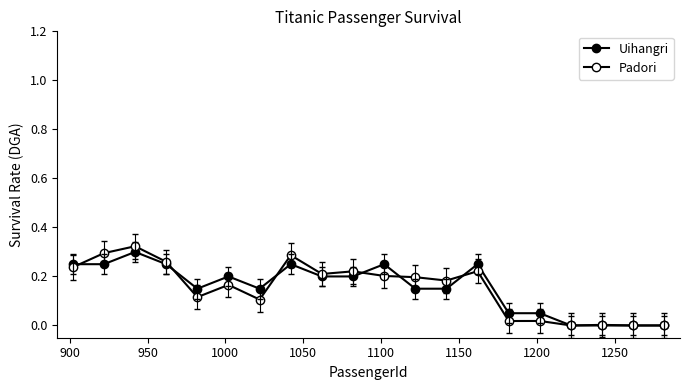

Count the number of categories in the chart.

20